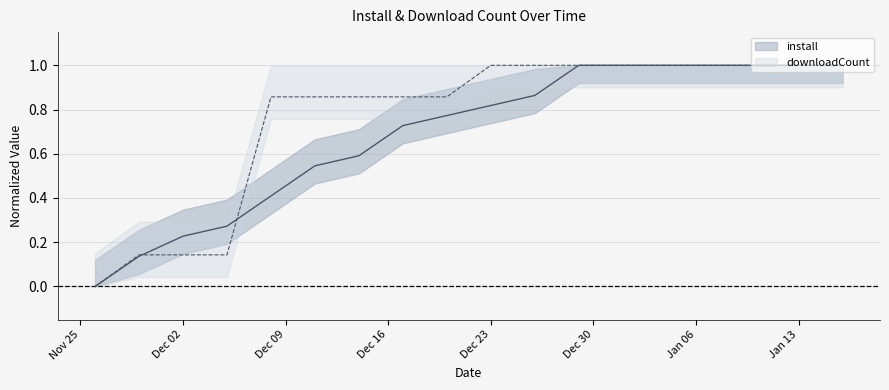

List the labels in order of install value, smallest first.

2024-11-26, 2024-11-29, 2024-12-02, 2024-12-05, 2024-12-08, 2024-12-11, 2024-12-14, 2024-12-17, 2024-12-20, 2024-12-23, 2024-12-26, 2024-12-29, 2025-01-01, 2025-01-04, 2025-01-07, 2025-01-10, 2025-01-13, 2025-01-16